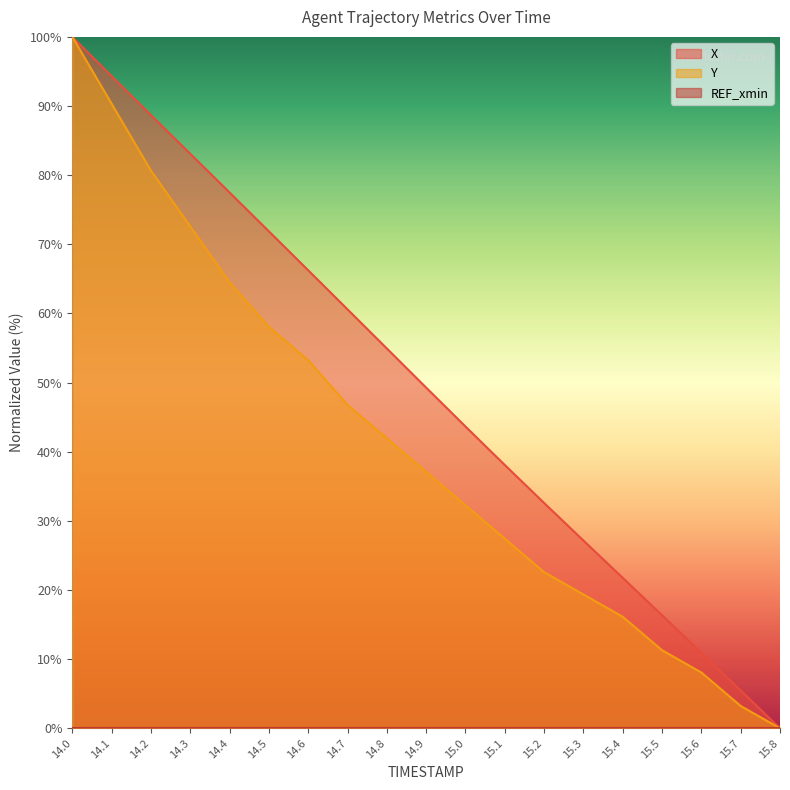

Between 15.3 and 15.4, which is larger?

15.3